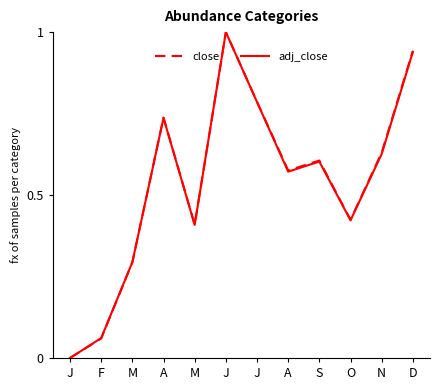

At which category is the sum across all series the highest?

J